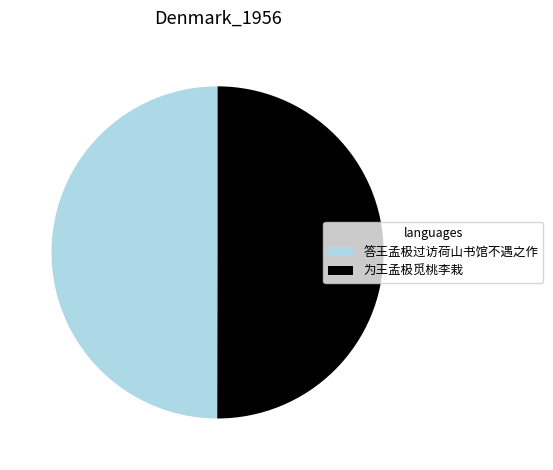

Is it true that 答王孟极过访荷山书馆不遇之作 is 56% of the pie?

False